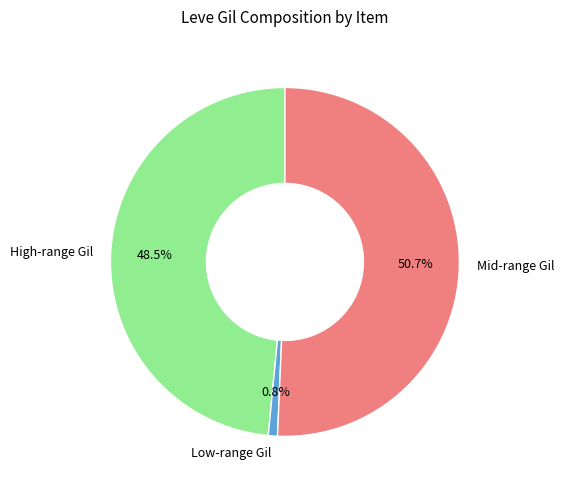

Is there any slice that represents more than half of the pie?

Yes